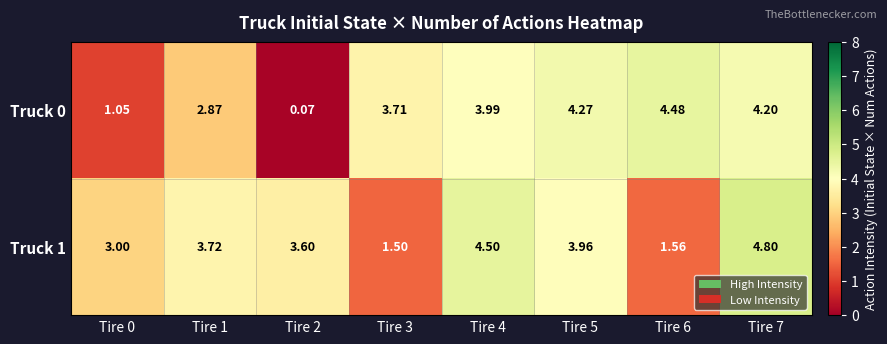

Which label corresponds to the largest value in the chart?

Tire 7